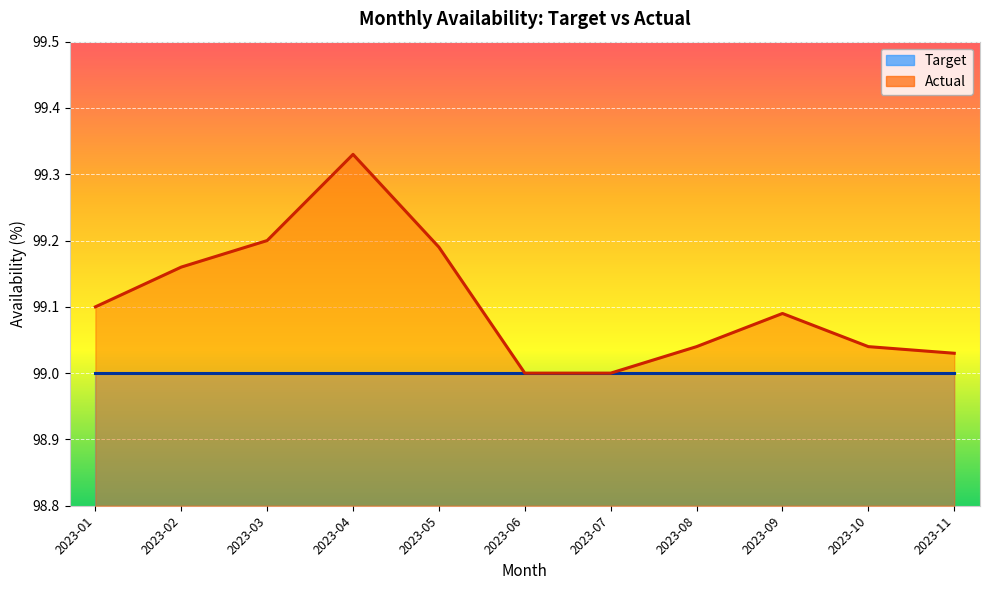

At which category does the data reach its first local peak?

2023-04